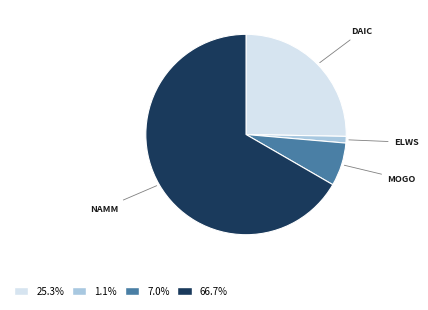

Is there any slice that represents more than half of the pie?

Yes